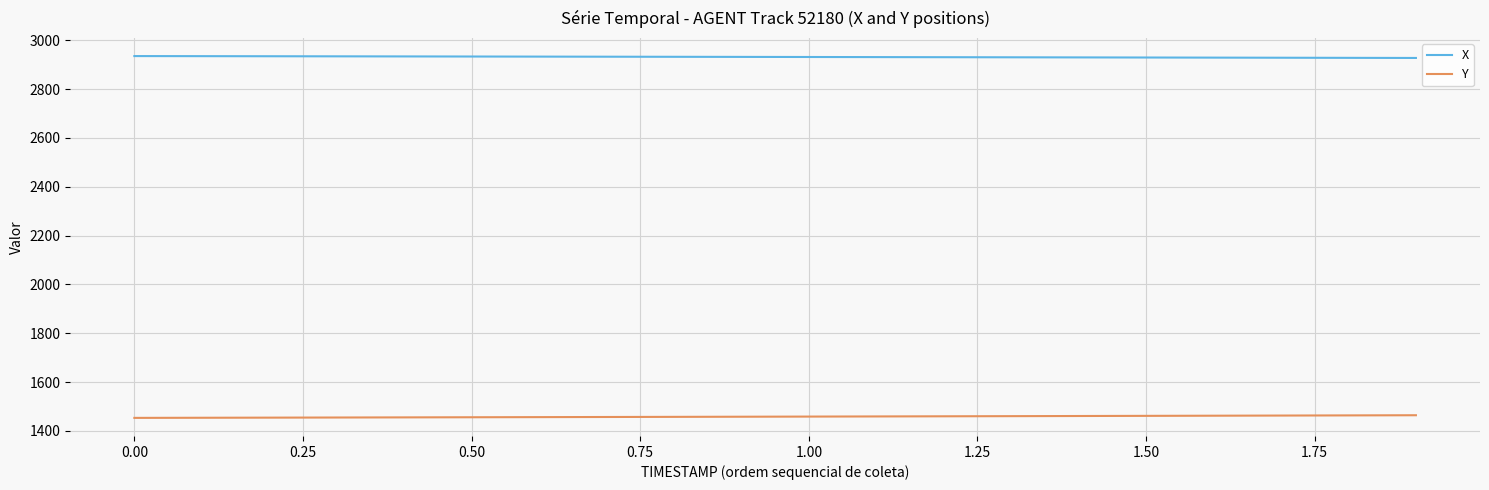

At how many categories does at least one series exceed 2552?

20